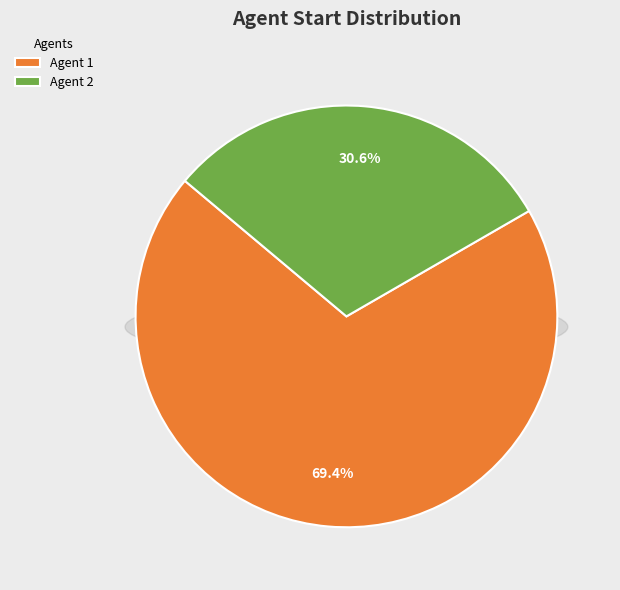

Which category accounts for the majority?

1